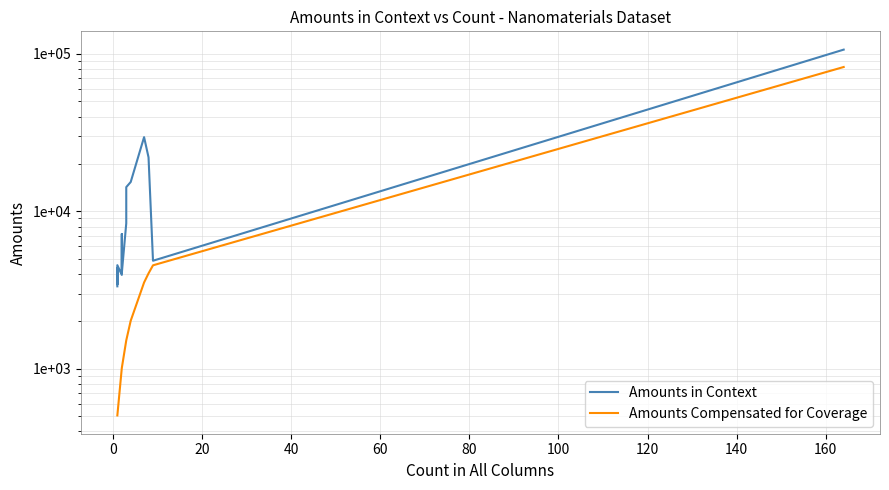

Does the chart display data point markers on the line(s)?

No